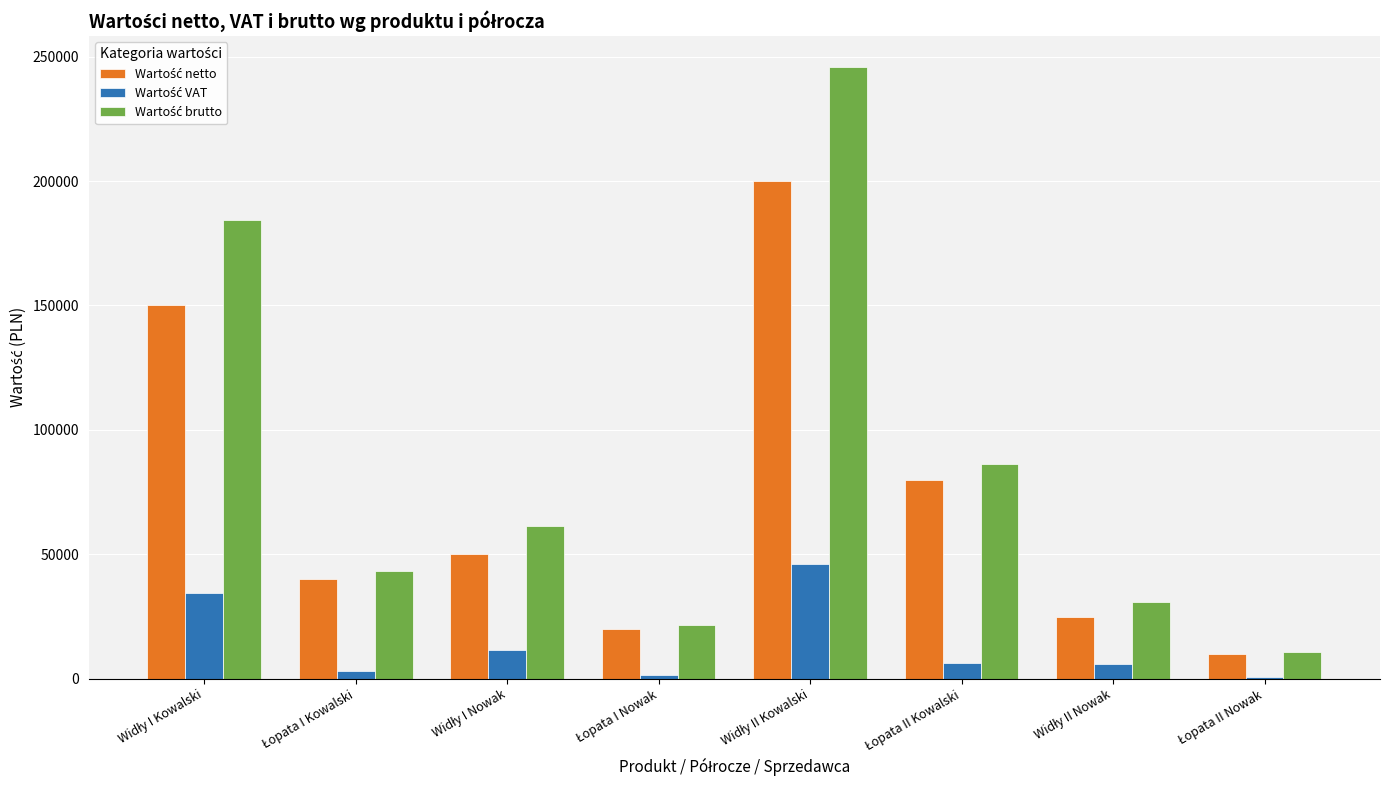

What is the greatest value displayed?

246000